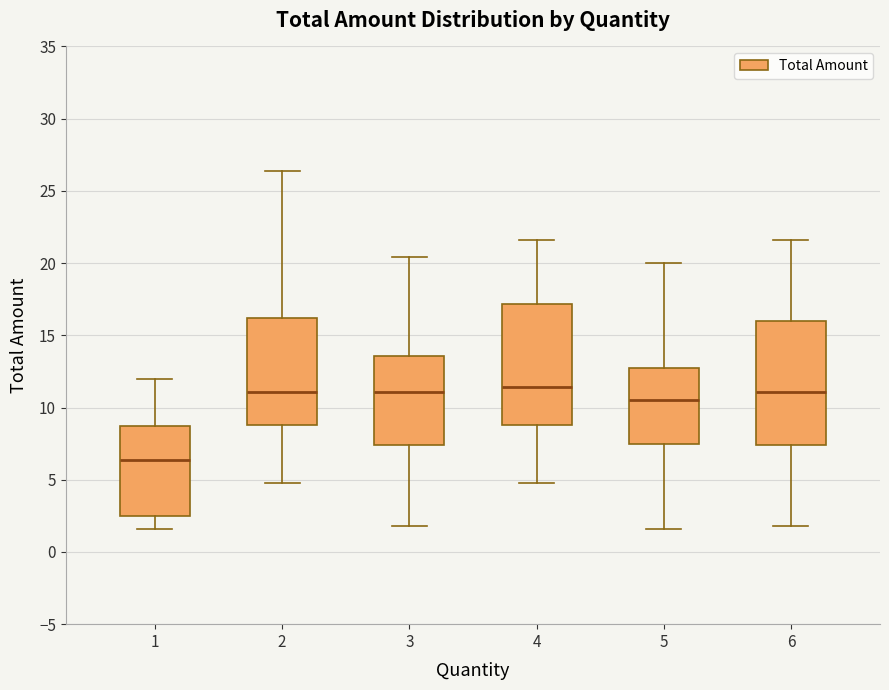

Reading left to right, read every box against the y-axis: the position of its median line, the range the box covers, and the ends of its whiskers. The values are not printed on the chart, so give them approximately, as read against the axis.

1: median 6.5, box 2.5 to 8.5, whiskers 1.5 to 12.0
2: median 11.0, box 9.0 to 16.0, whiskers 5.0 to 26.5
3: median 11.0, box 7.5 to 13.5, whiskers 2.0 to 20.5
4: median 11.5, box 9.0 to 17.0, whiskers 5.0 to 21.5
5: median 10.5, box 7.5 to 13.0, whiskers 1.5 to 20.0
6: median 11.0, box 7.5 to 16.0, whiskers 2.0 to 21.5